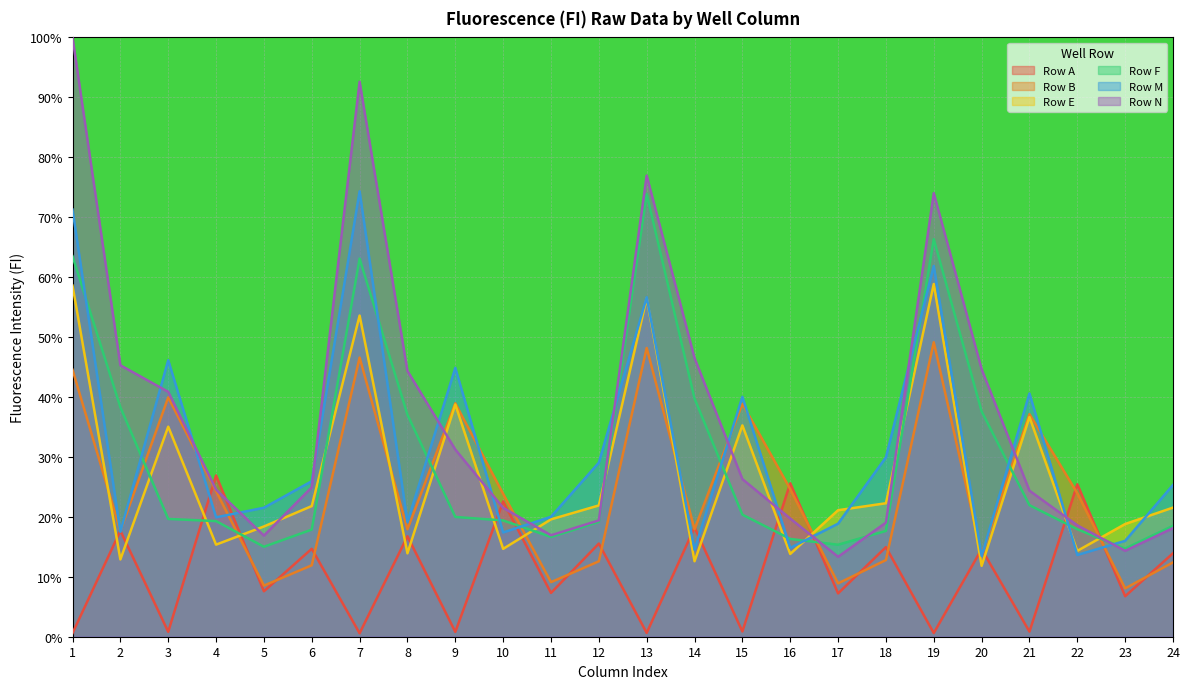

At which label is Row N closest to 56?

14